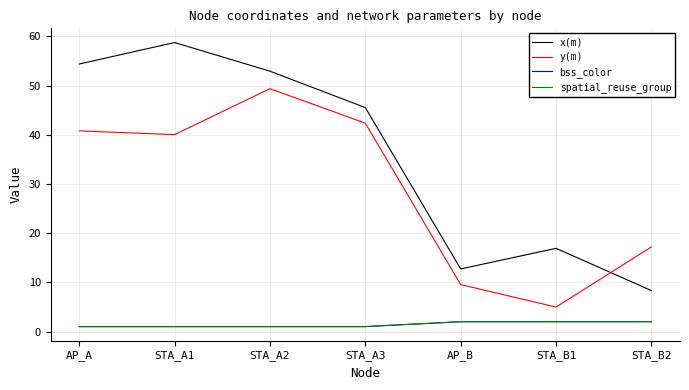

Does the chart have visible grid lines?

Yes